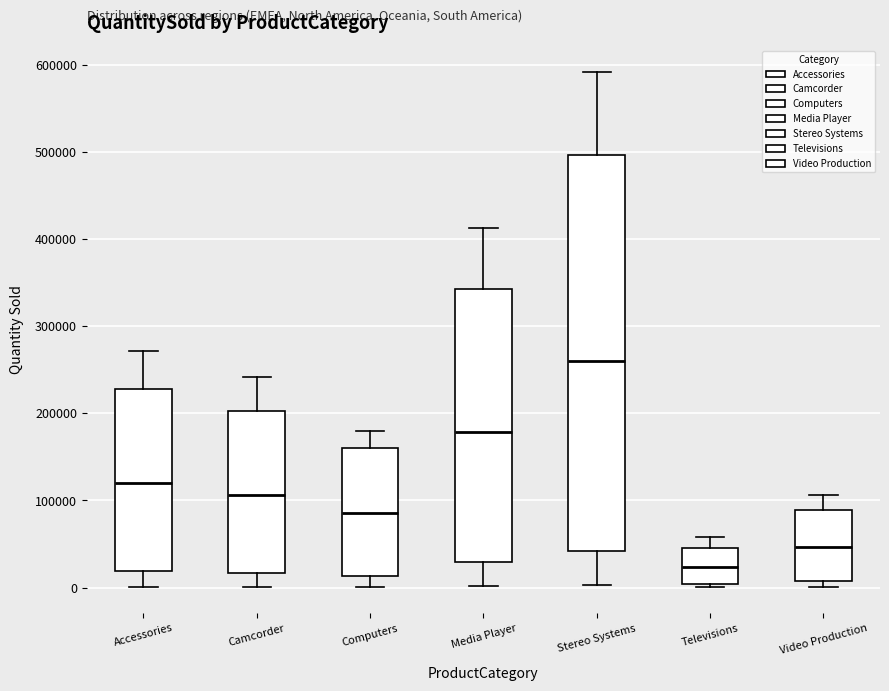

Which box's median line is the lowest?

Televisions